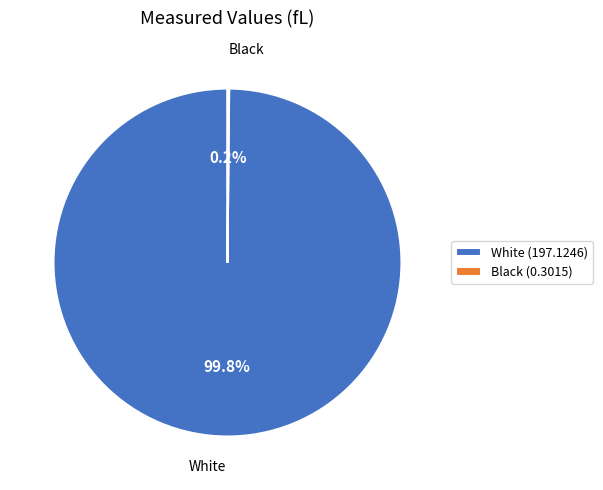

Which category has the biggest portion of the pie?

White